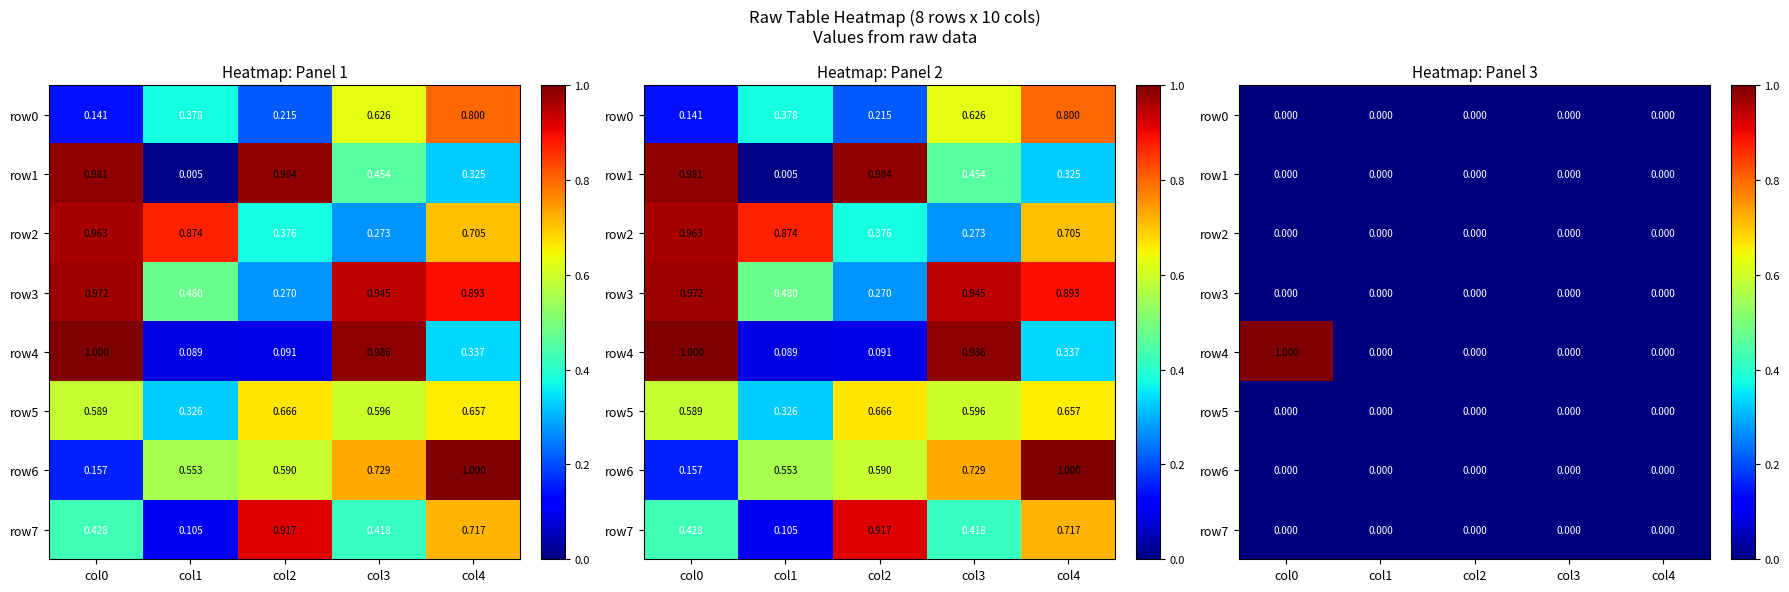

The value of row0 at col2 is 0. True or false?

True